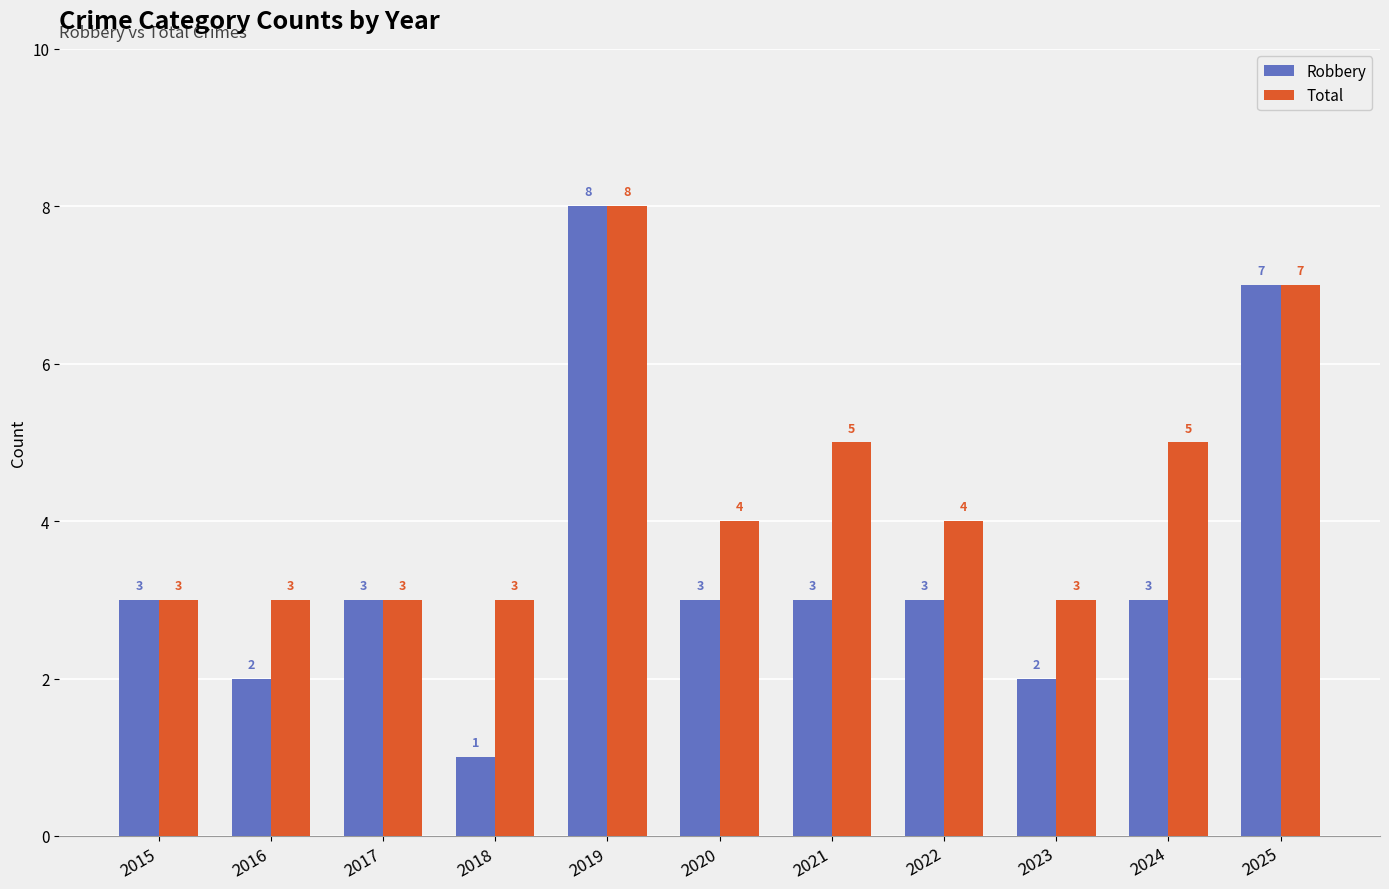

What is the total value across all series at 2017?

6